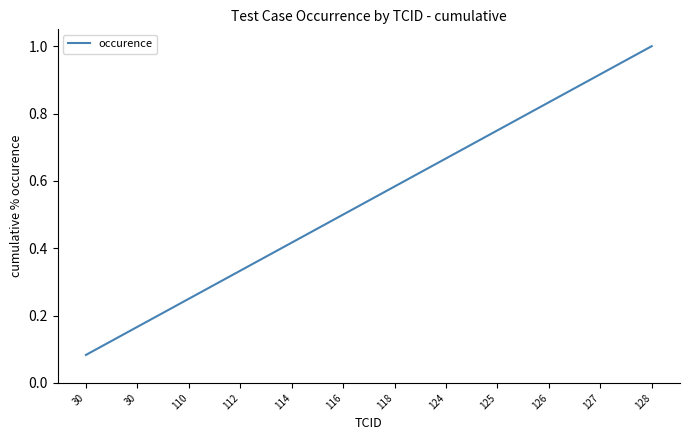

How many lines are shown in the chart?

1